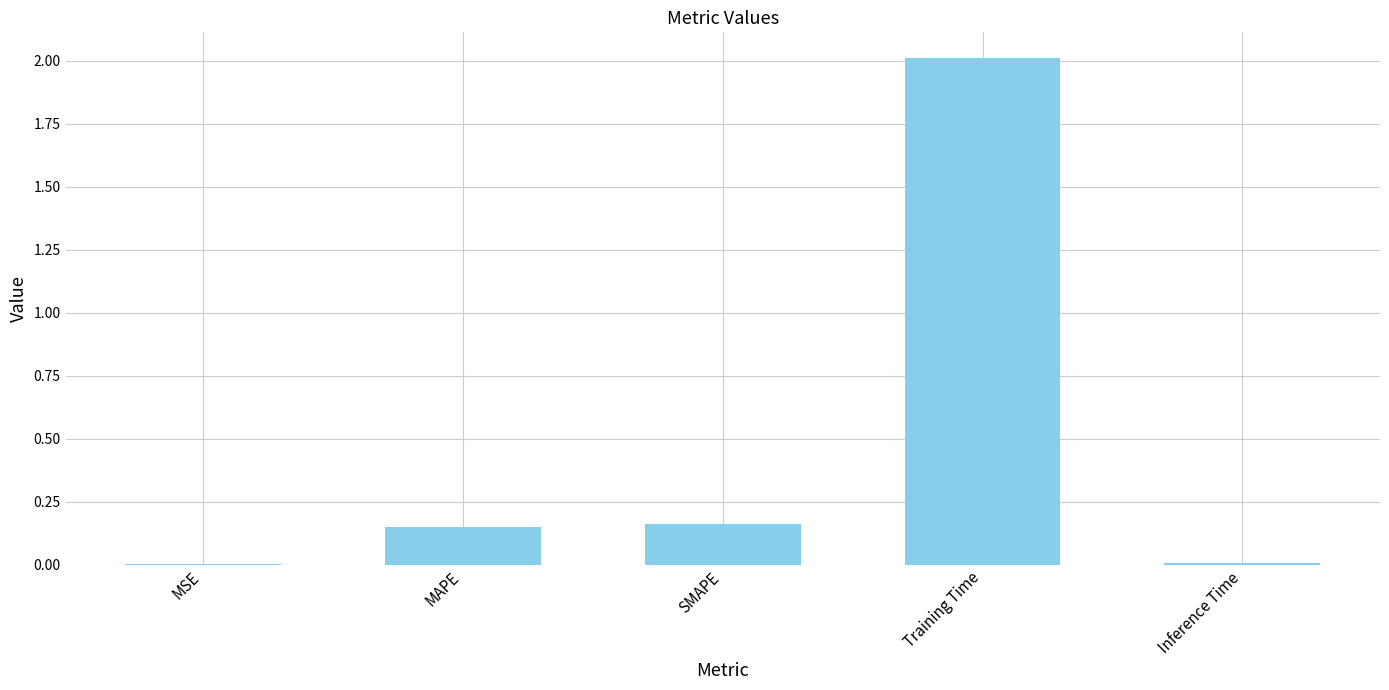

At which category does the chart reach its peak across all series?

Training Time